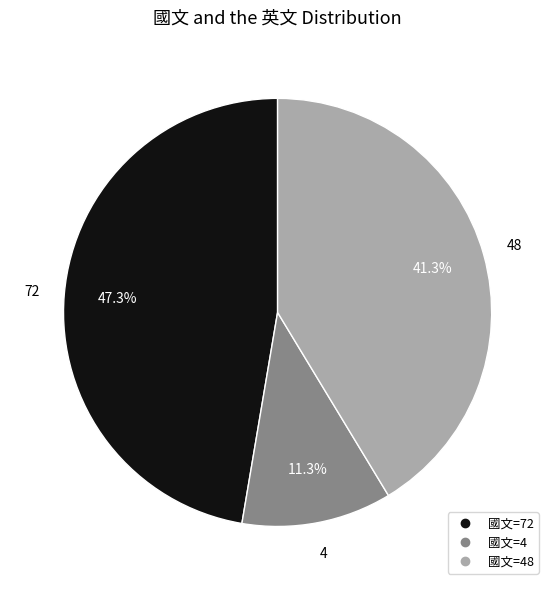

Is there any slice that represents more than half of the pie?

No